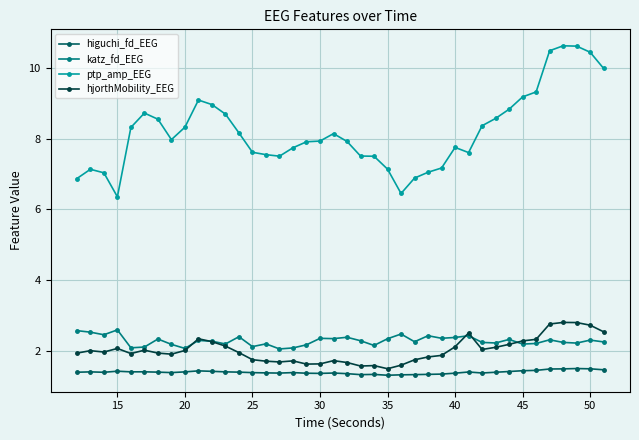

Which series has the largest total across all categories?

ptp_amp_EEG